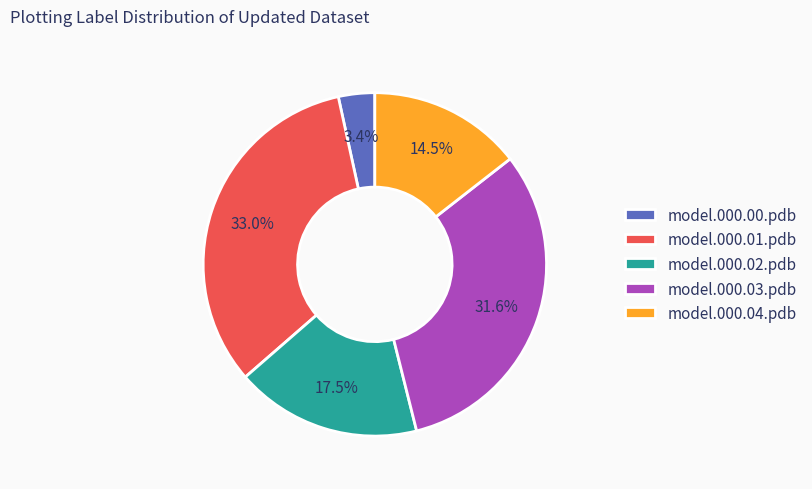

True or false: model.000.04.pdb accounts for 1% of the total.

False